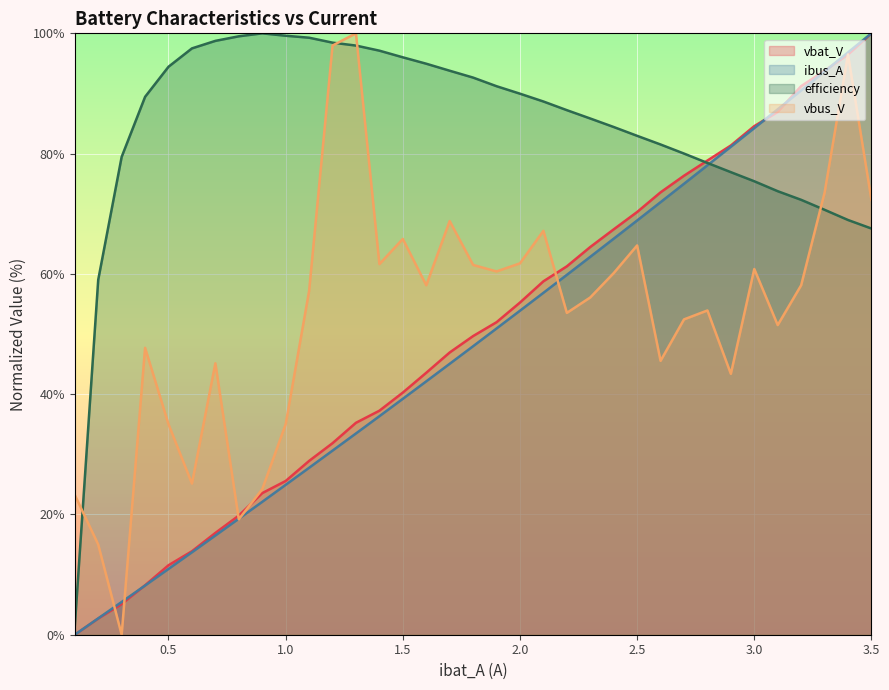

Which series has the largest total across all categories?

efficiency